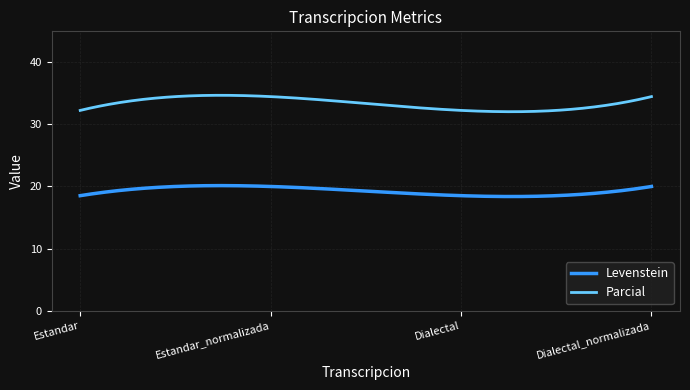

What is the difference between the maximum and minimum values in the Levenstein series?

1.8